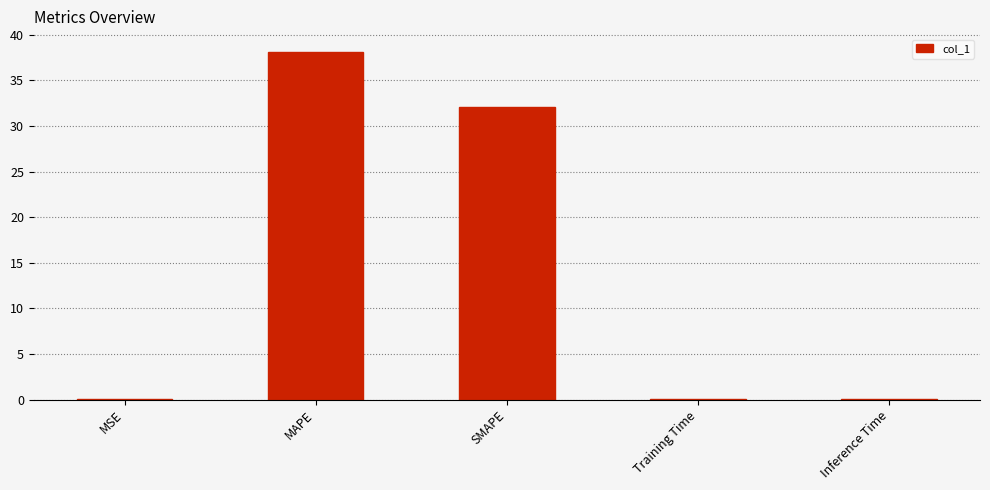

What is the change in value from MAPE to SMAPE?

-6.1